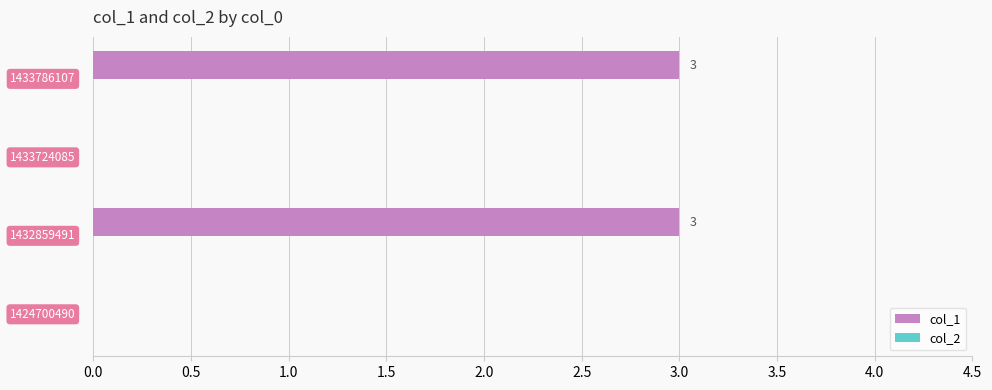

What is the sum of all values?

6